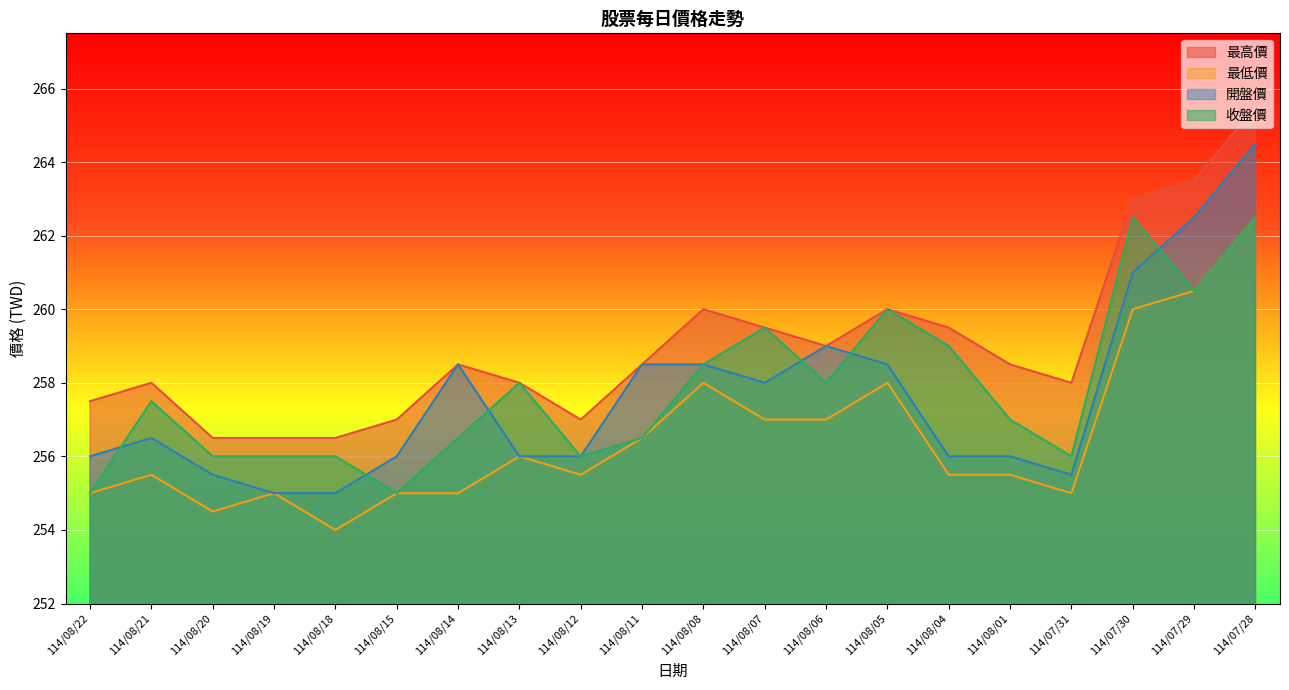

Which category has the highest value in the 開盤價 series?

114/07/28